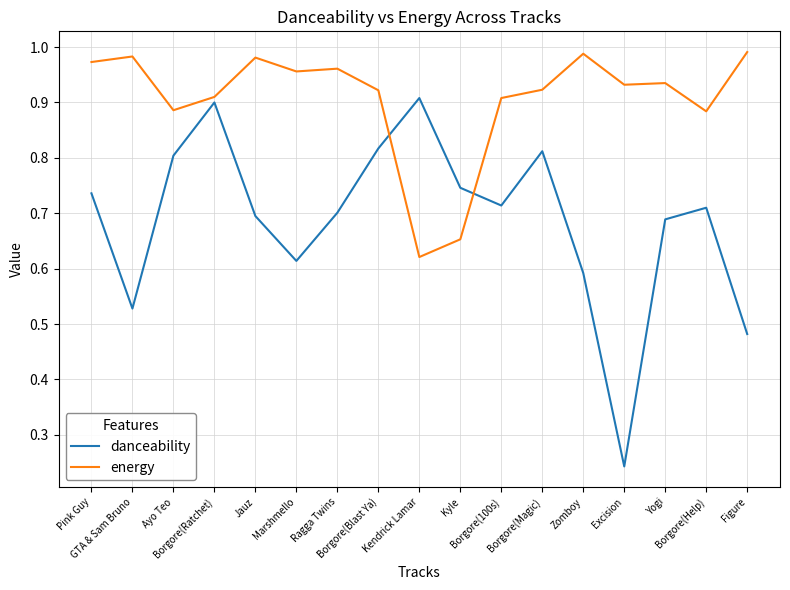

At which category is the sum across all series the highest?

Borgore(Ratchet)